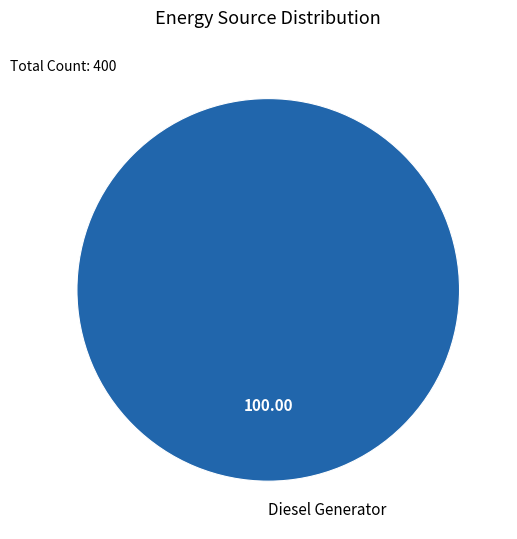

Does Diesel Generator represent more than half of the total?

Yes